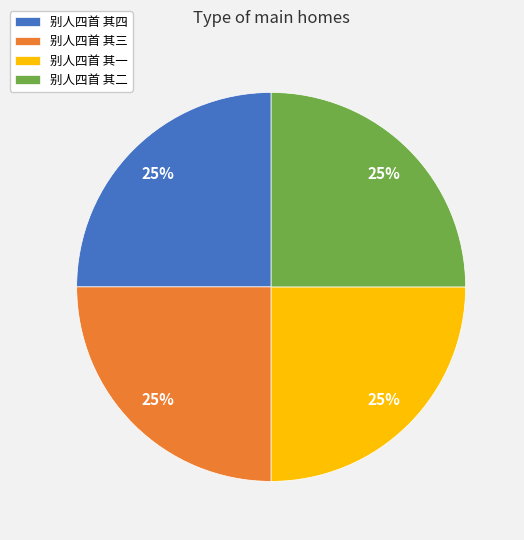

What is the ratio of the value at 别人四首 其四 to the value at 别人四首 其二?

1.0